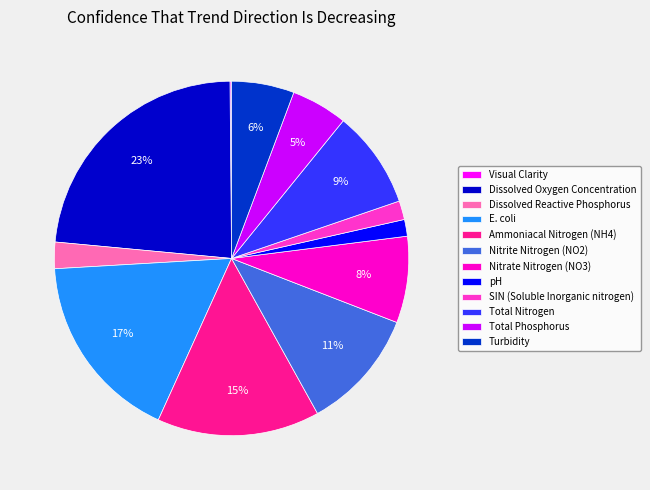

Between E. coli and Total Phosphorus, which is larger?

E. coli